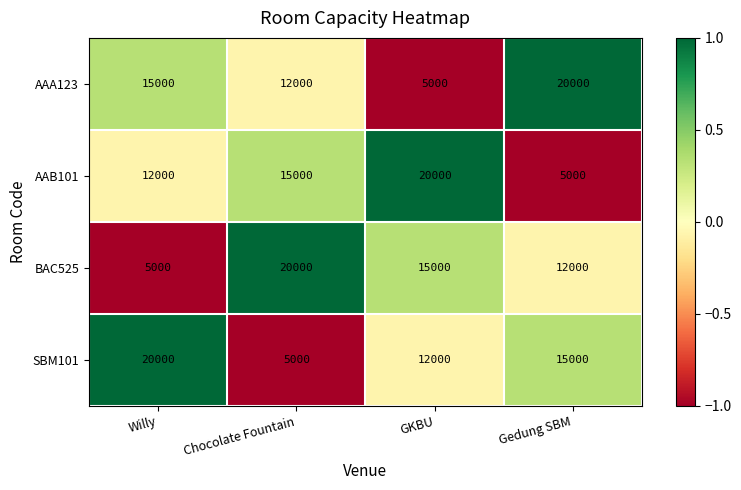

What is the difference between the highest and lowest values at Chocolate Fountain?

15000